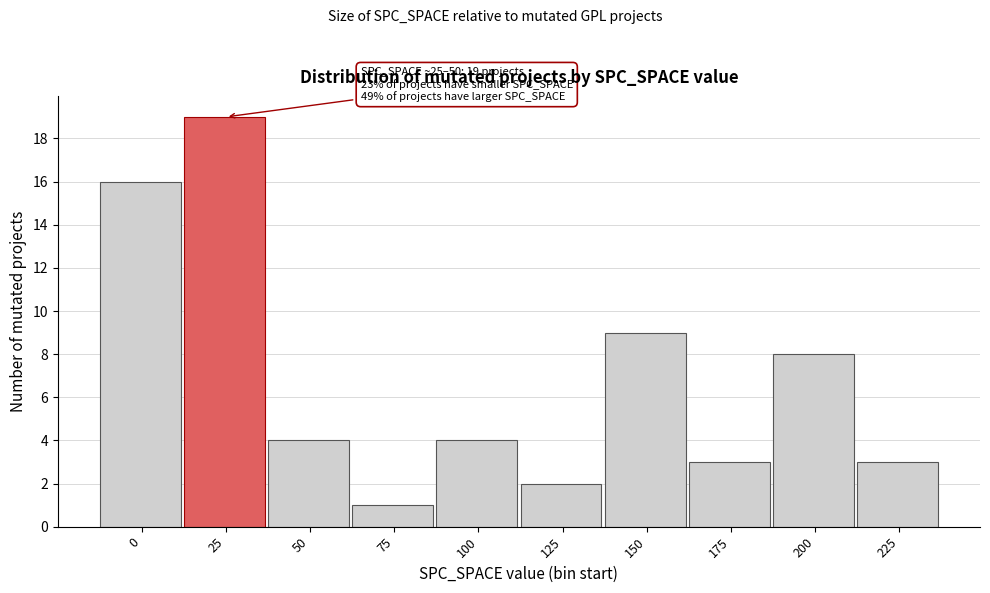

Reading left to right, what are all the values shown in this chart?

0=16	25=19	50=4	75=1	100=4	125=2	150=9	175=3	200=8	225=3